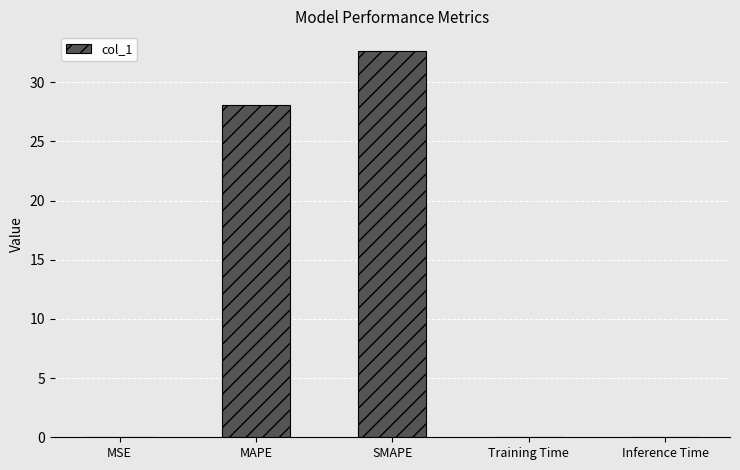

What is the sum of the values at Inference Time and MAPE?

28.1